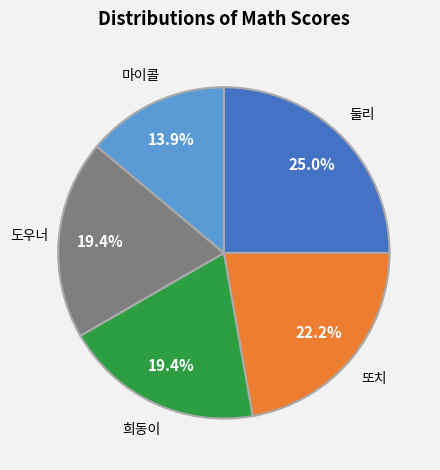

How many slices are in this pie chart?

5